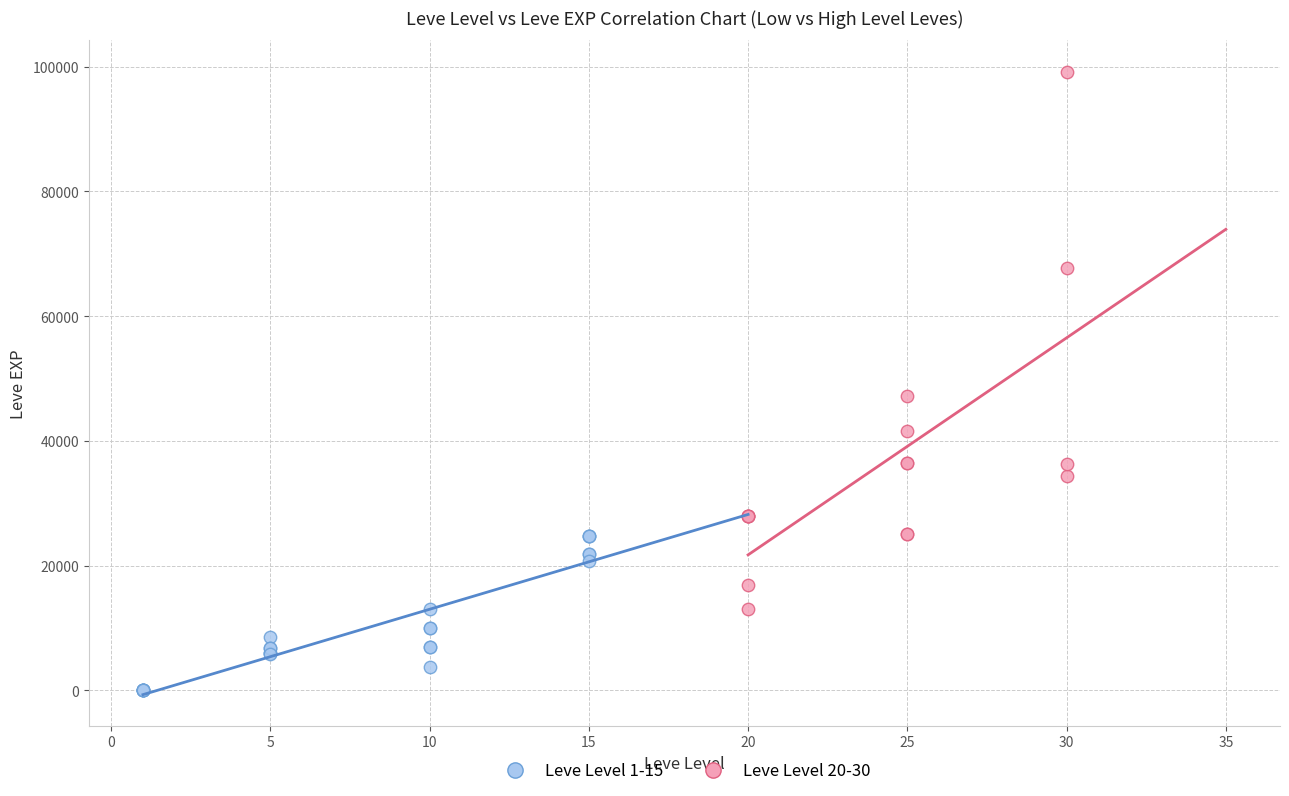

Which series has the largest Y range (max minus min)?

Leve Level 20-30